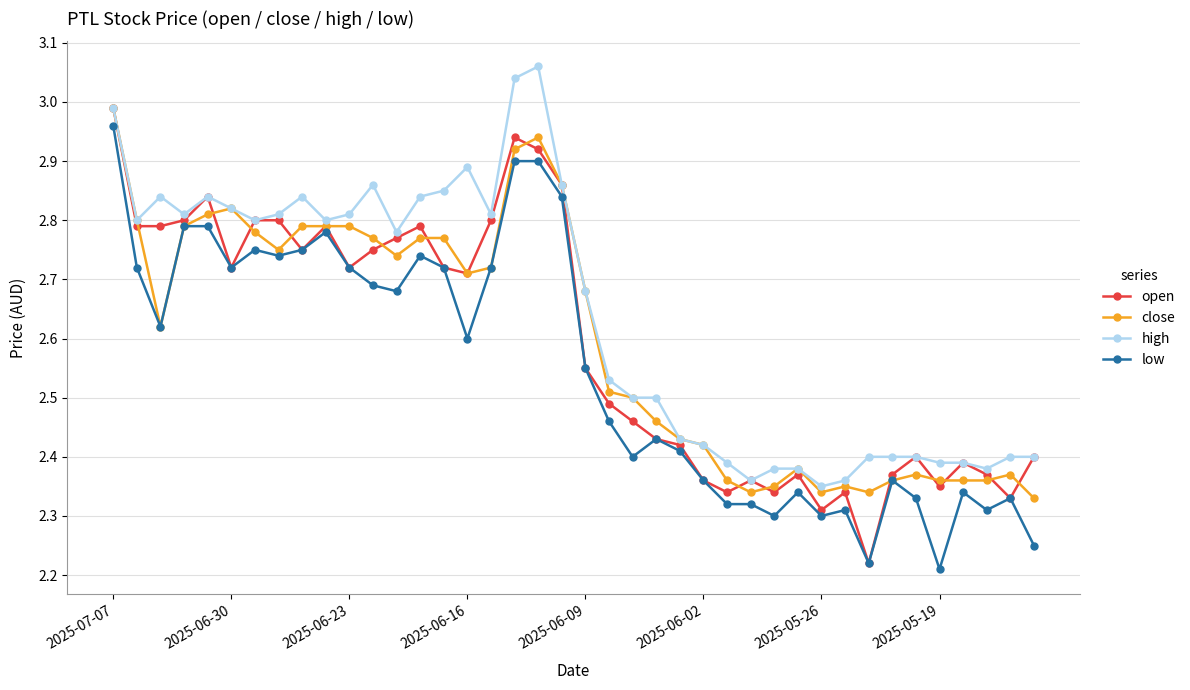

Does the chart have visible grid lines?

Yes